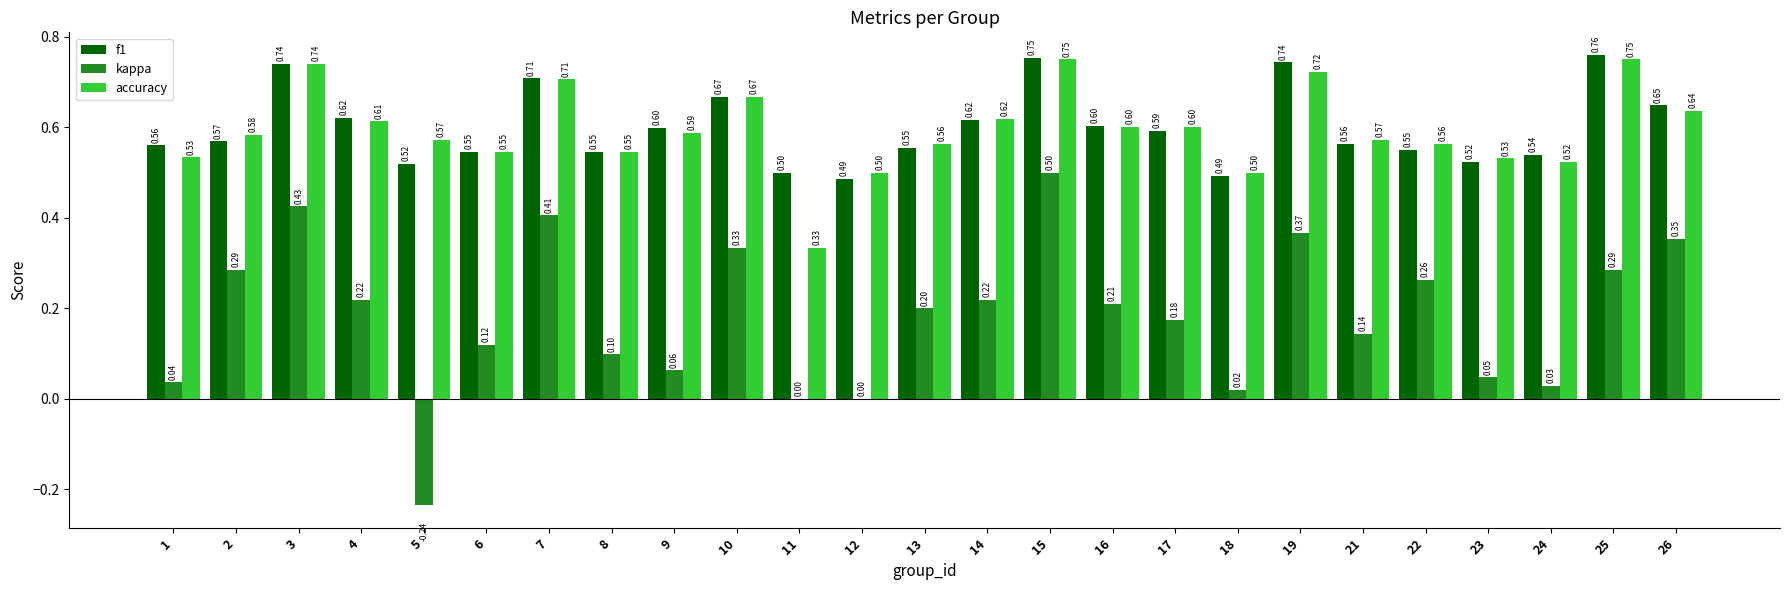

Count the number of data series in this chart.

3